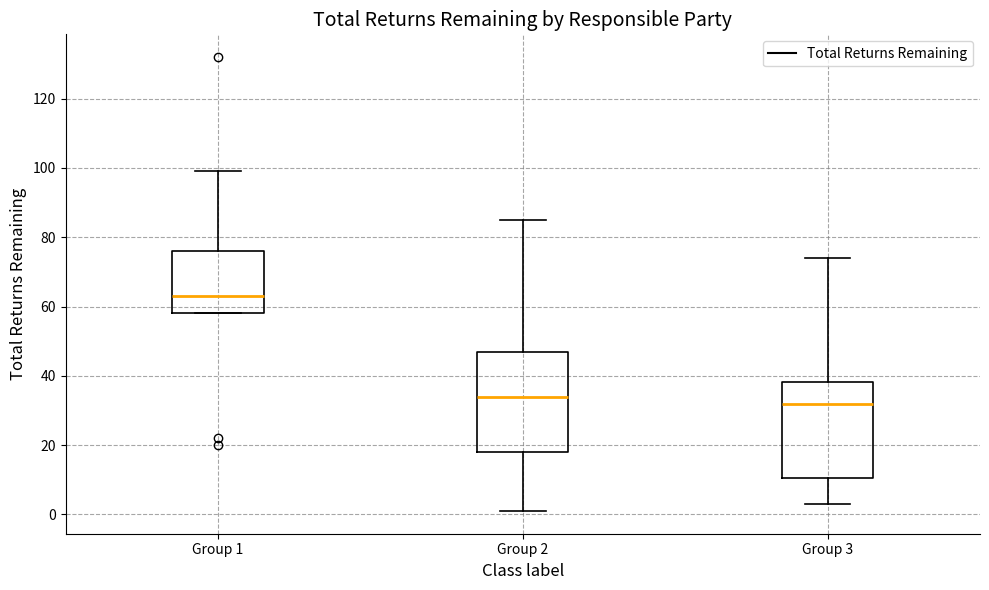

Which box has the highest median line?

Group 1